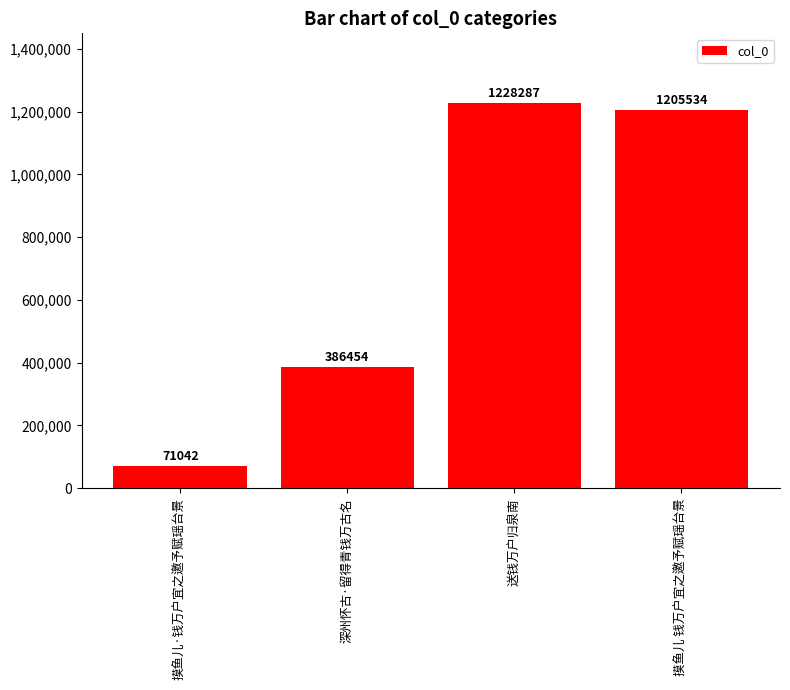

Reading right to left, what are all the values shown in this chart?

摸鱼儿 钱万户宜之邀予赋瑶台景=1205534	送钱万户归泉南=1228287	深州怀古·留得青钱万古名=386454	摸鱼儿·钱万户宜之邀予赋瑶台景=71042